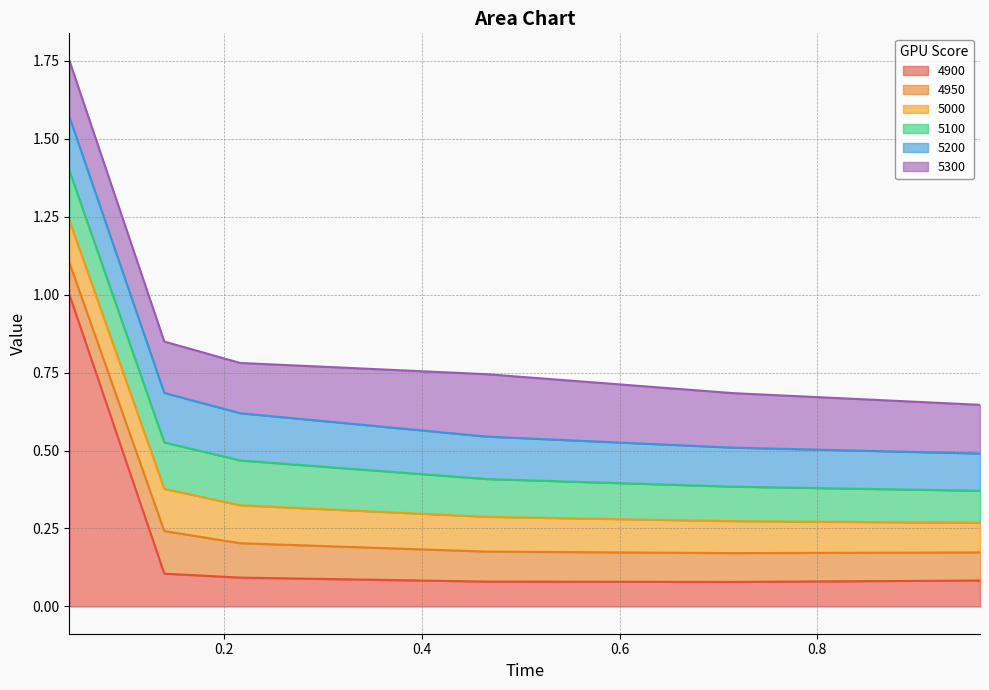

True or false: 5000 and 5100 cross at least once.

False